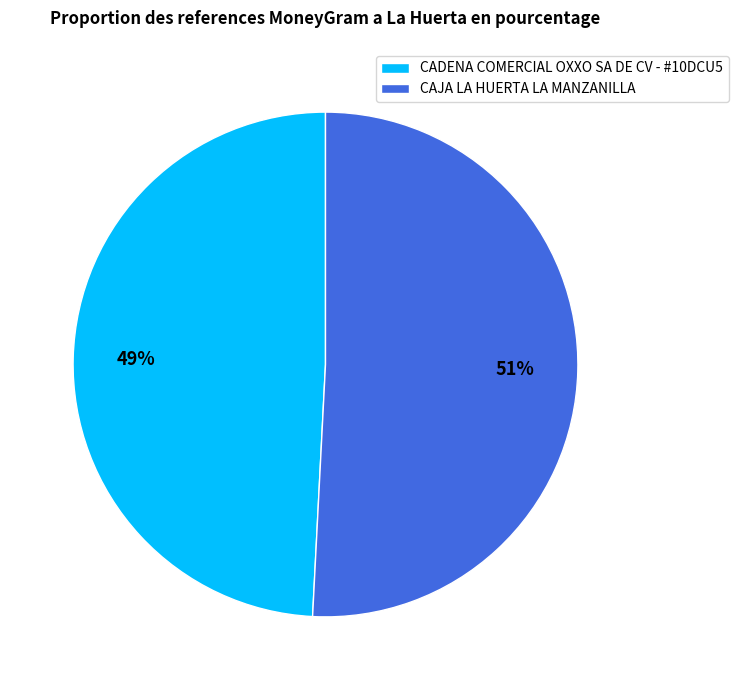

Is it true that CADENA COMERCIAL OXXO SA DE CV - #10DCU5 is 49% of the pie?

True